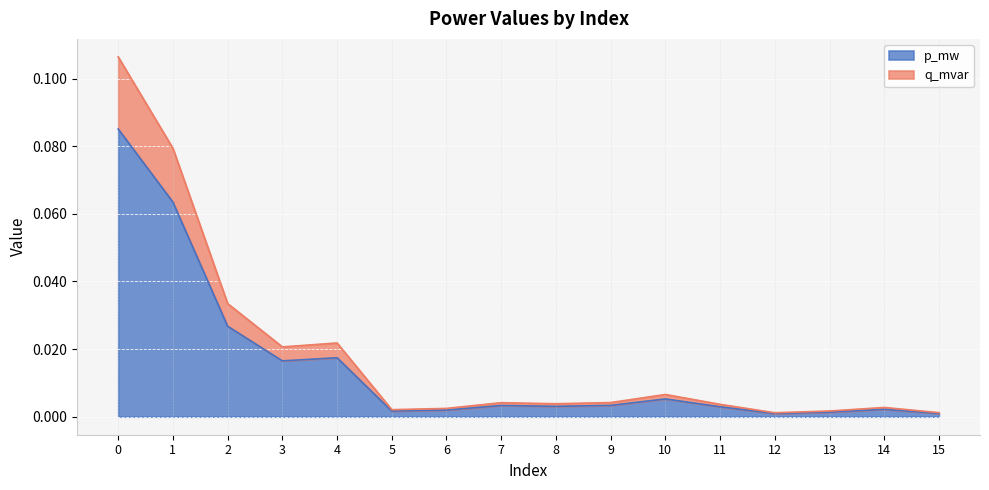

Which category has the lowest value across all series?

12